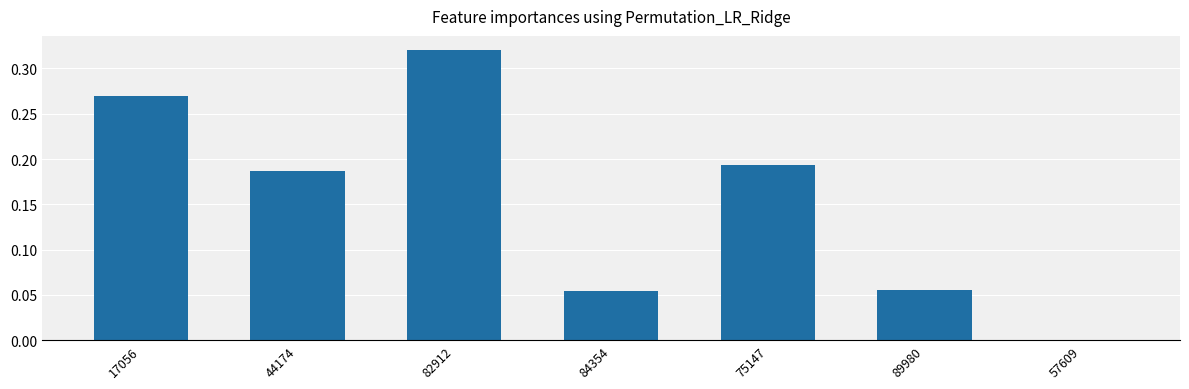

What is the change in value from 82912 to 57609?

-0.3